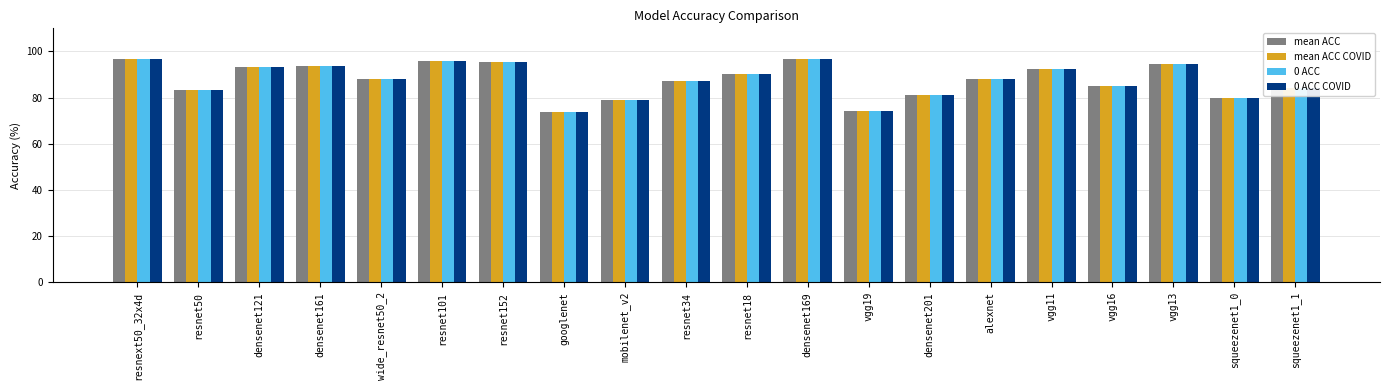

True or false: mean ACC has a value of 145.9 at alexnet.

False